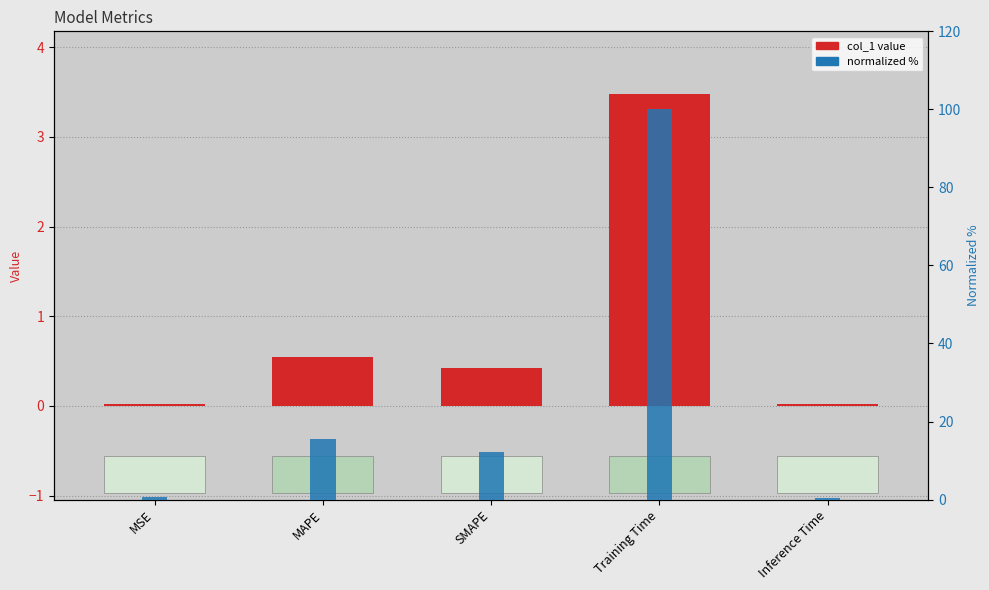

The col_1 series shows 0.0 at Inference Time. True or false?

False